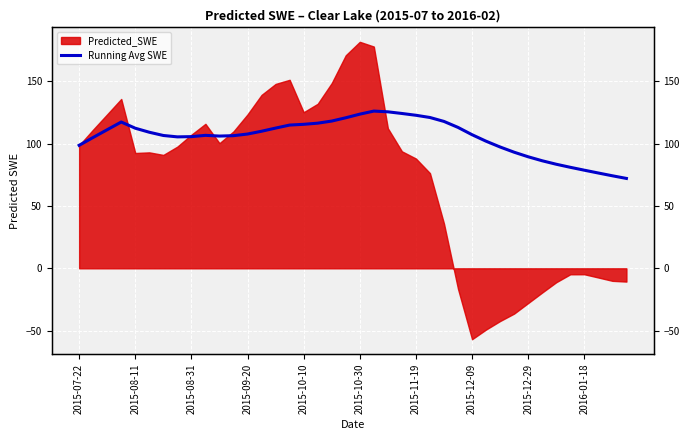

What is the change in value from 2016-01-18 to 30?

-9.3